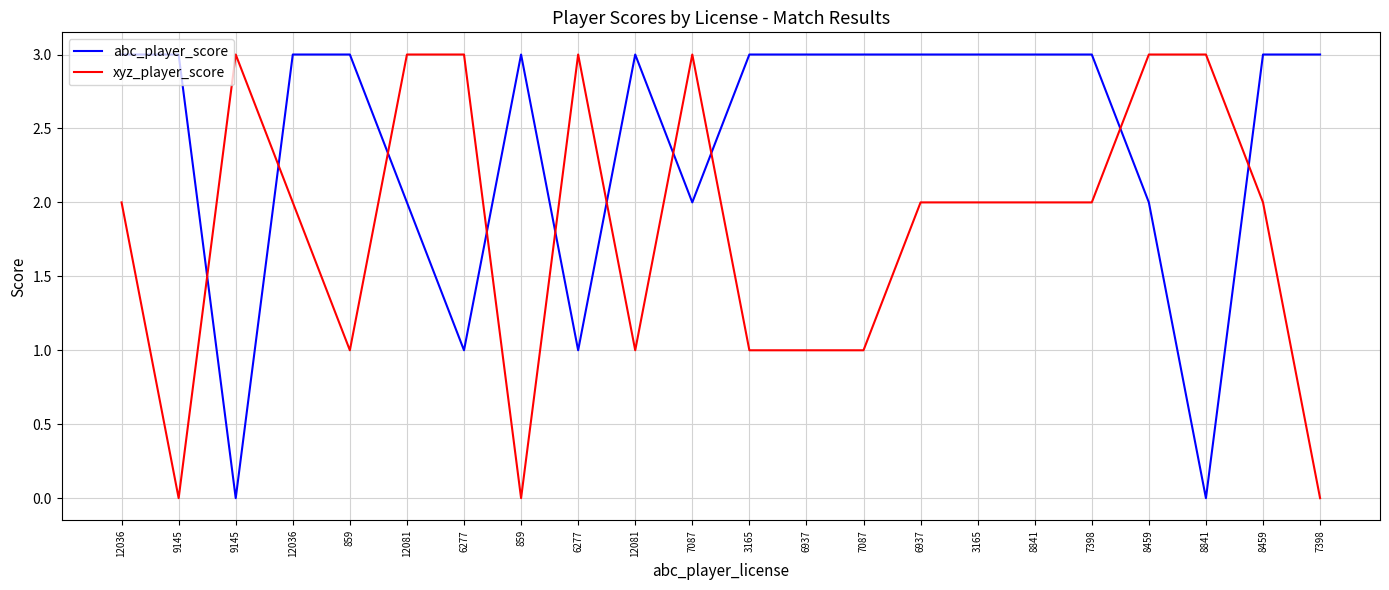

Which series changed the most between 8841 and 8841?

abc_player_score